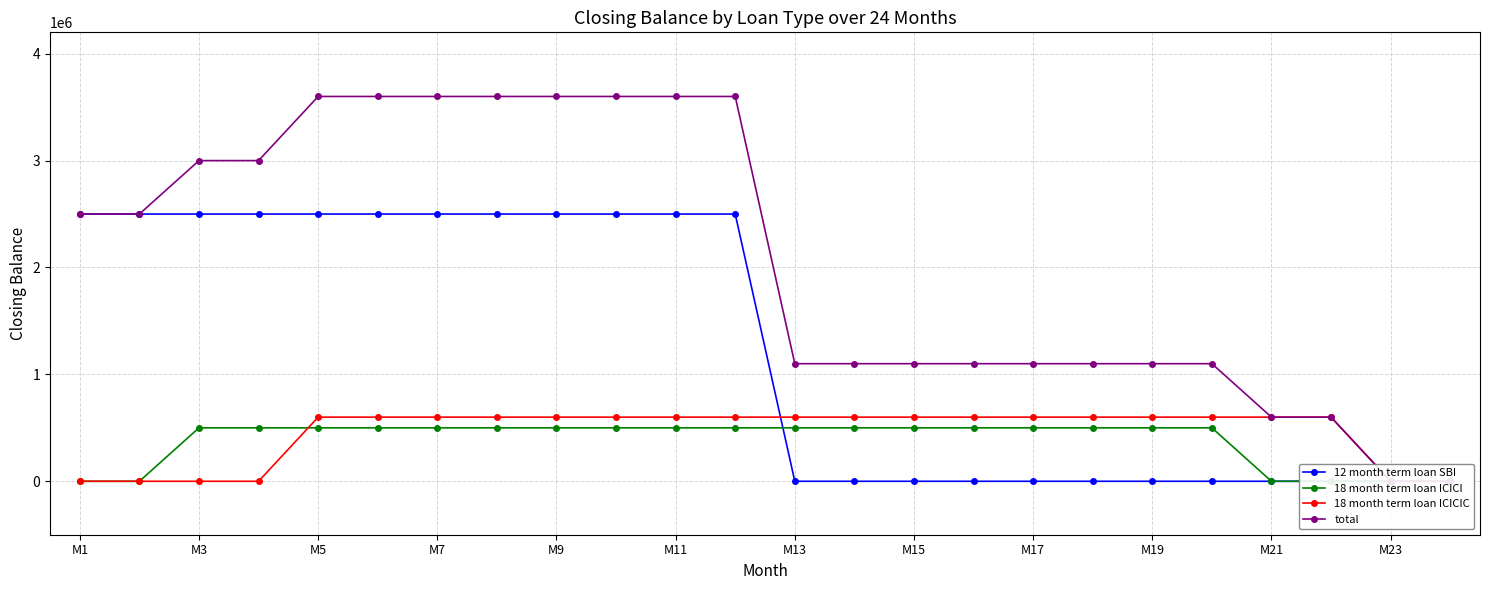

True or false: 18 month term loan ICICIC has more than 0 points higher than both neighbors.

False